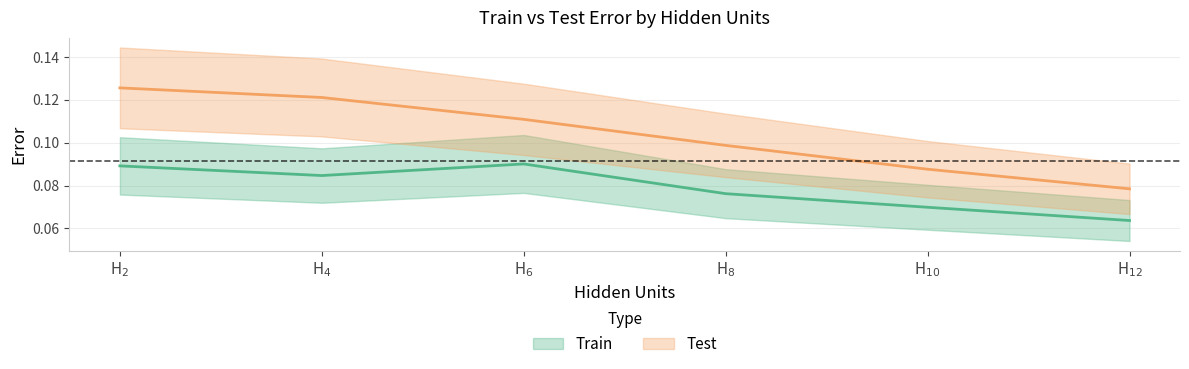

In Train, how many points are lower than both neighbors (excluding endpoints)?

1